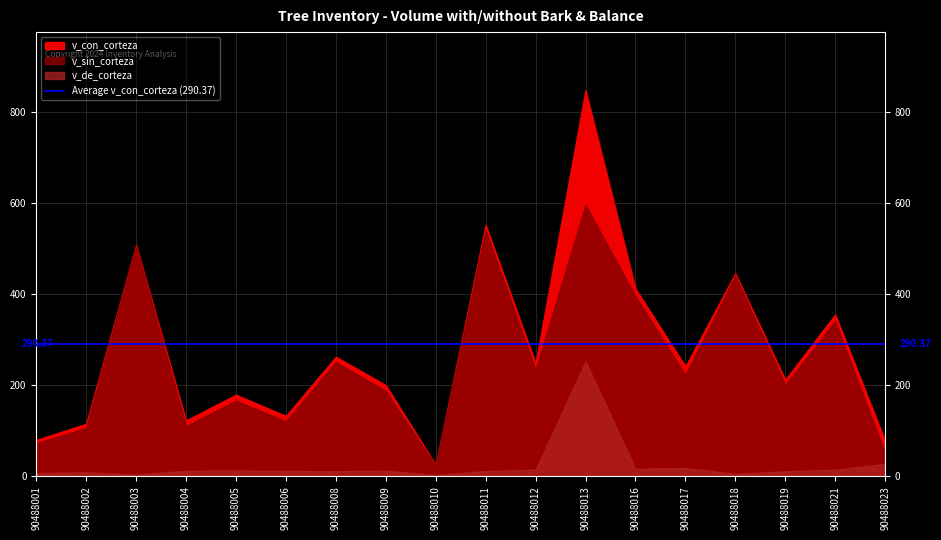

At how many categories does at least one series exceed 453?

3